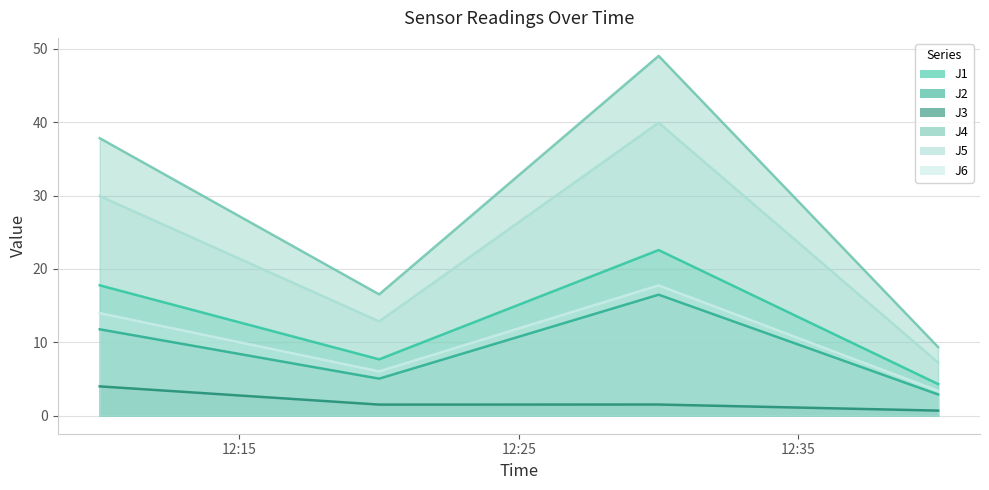

What position from the right is 2023-06-10 12:10:00?

4